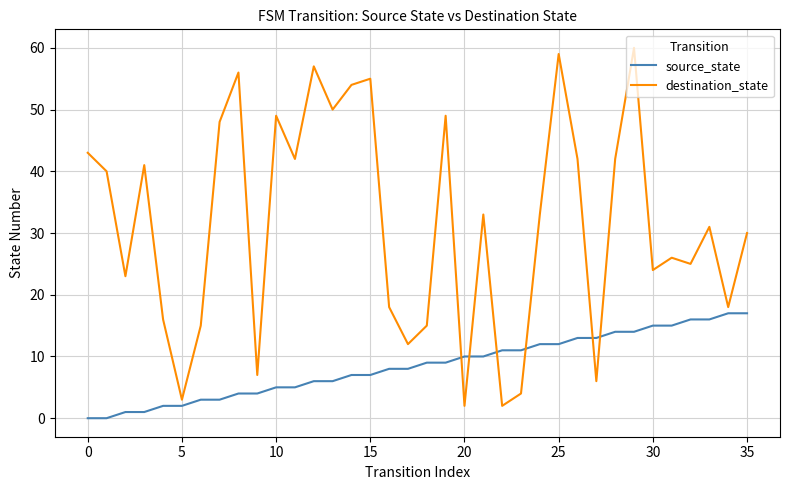

What is the difference between the maximum and minimum values in the destination_state series?

58